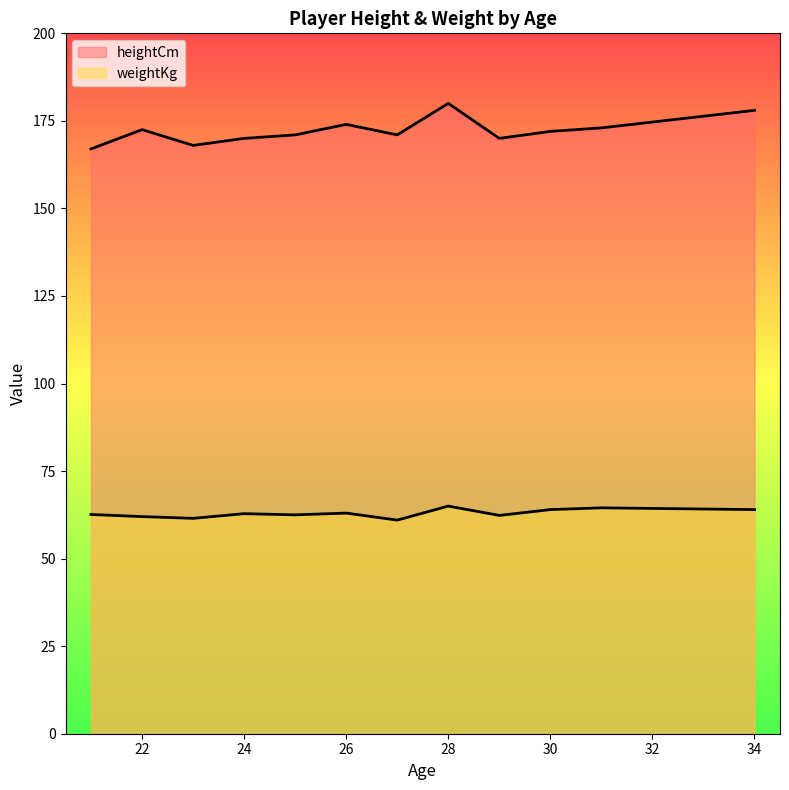

How many lines are shown in the chart?

2